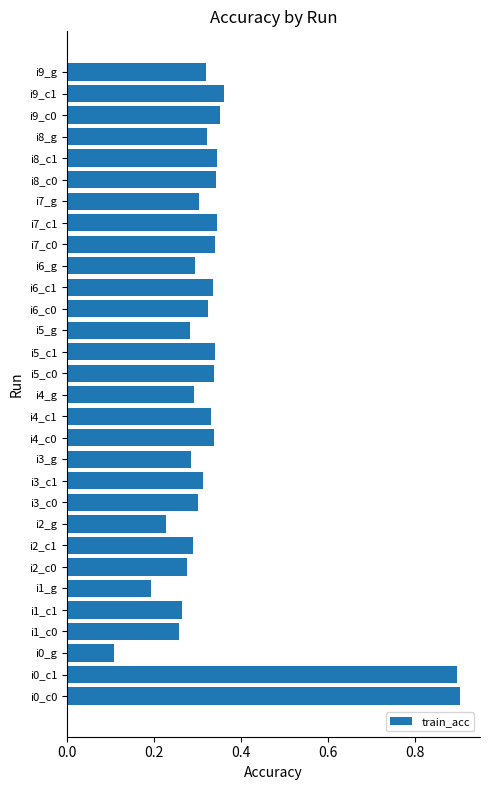

The chart shows a value of 0.1 at i9_g. True or false?

False